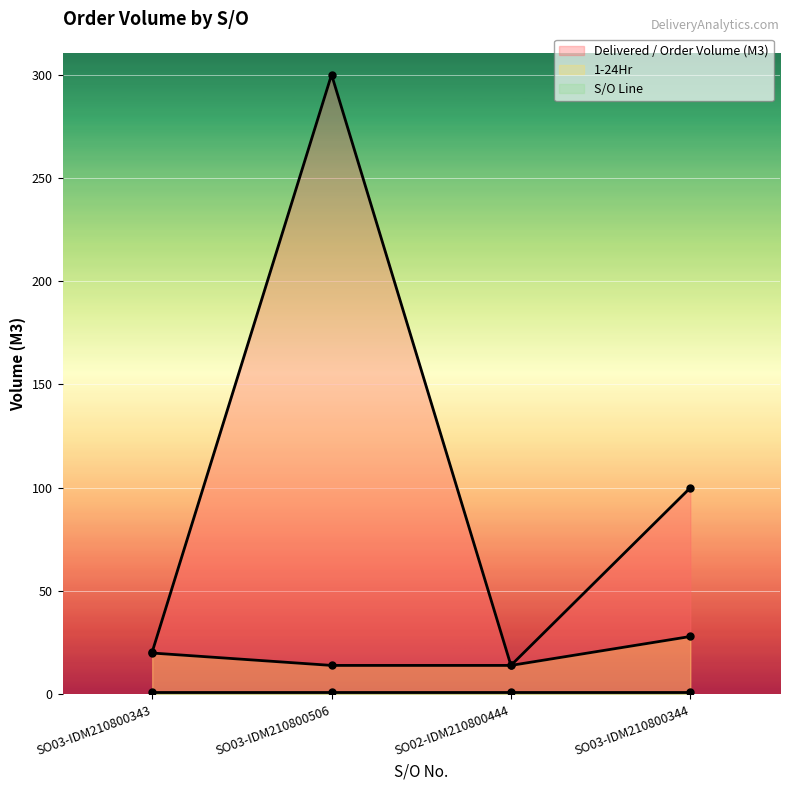

Between SO03-IDM210800343 and SO02-IDM210800444, which series saw the biggest shift?

Delivered / Order Volume (M3)